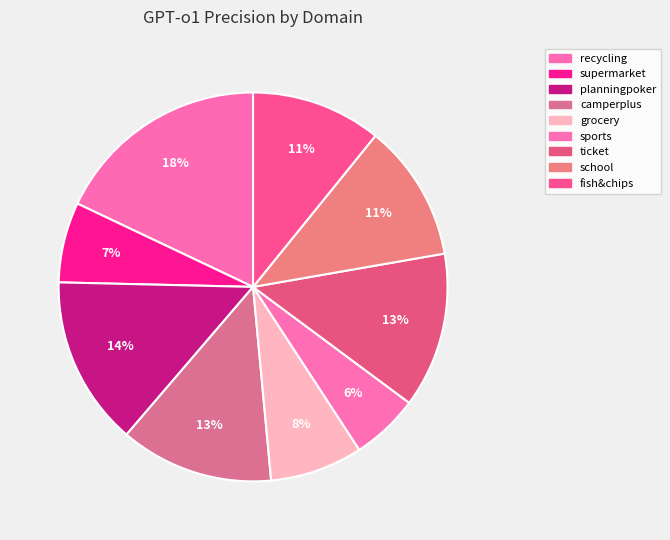

How many slices are in this pie chart?

9